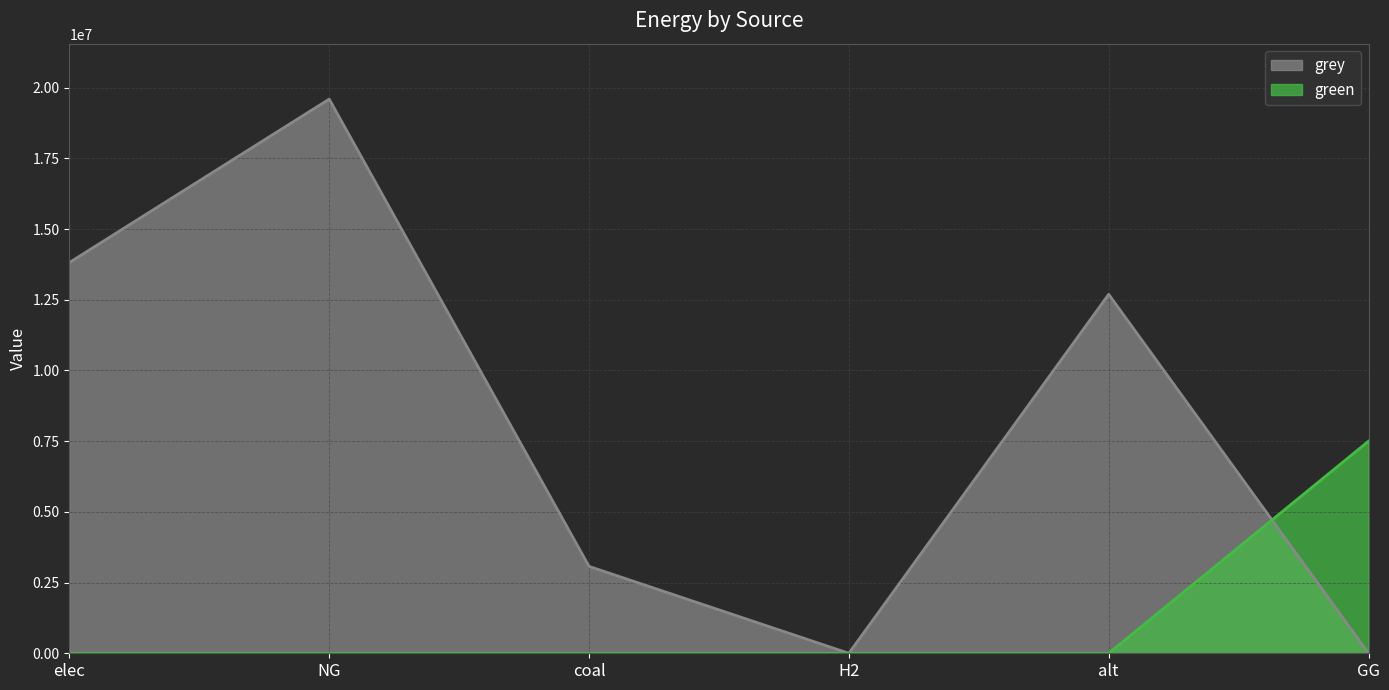

What is the sum of the green values at GG and coal?

7500000.0